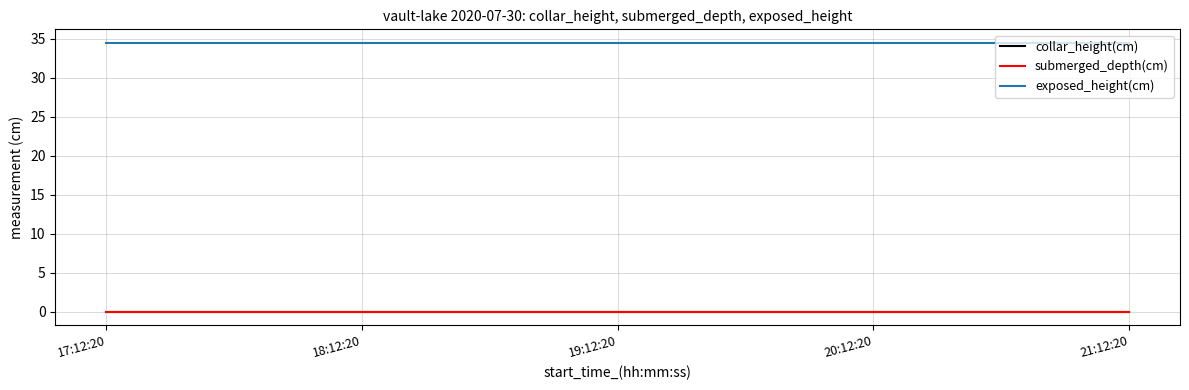

Does the chart have visible grid lines?

Yes